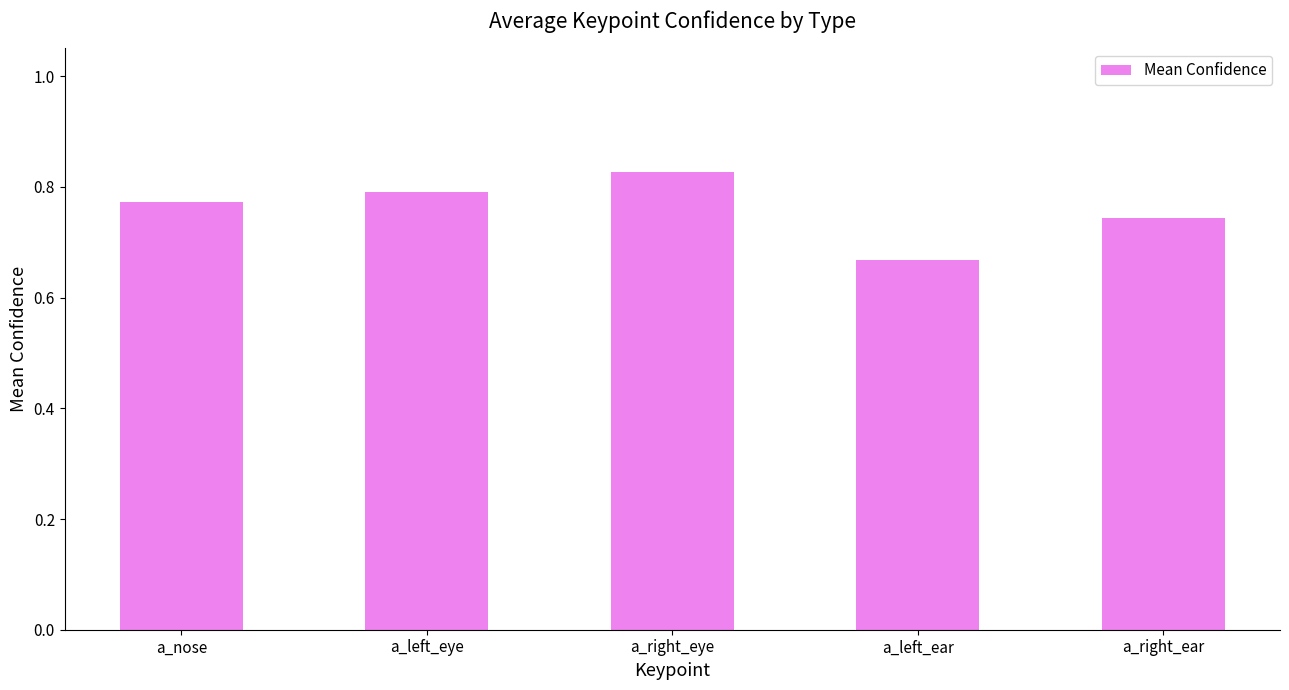

What is the sum of the values at a_right_eye and a_left_eye?

1.6